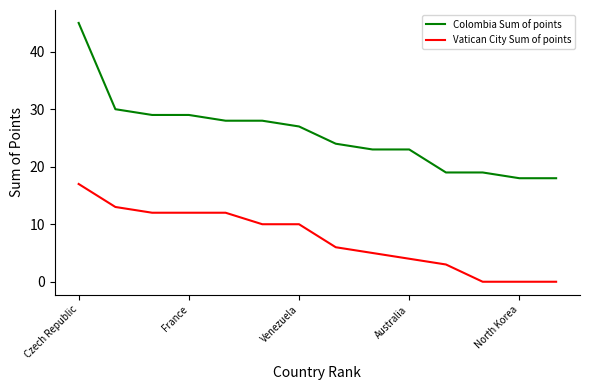

Which series has the largest range (max minus min)?

Colombia Sum of points